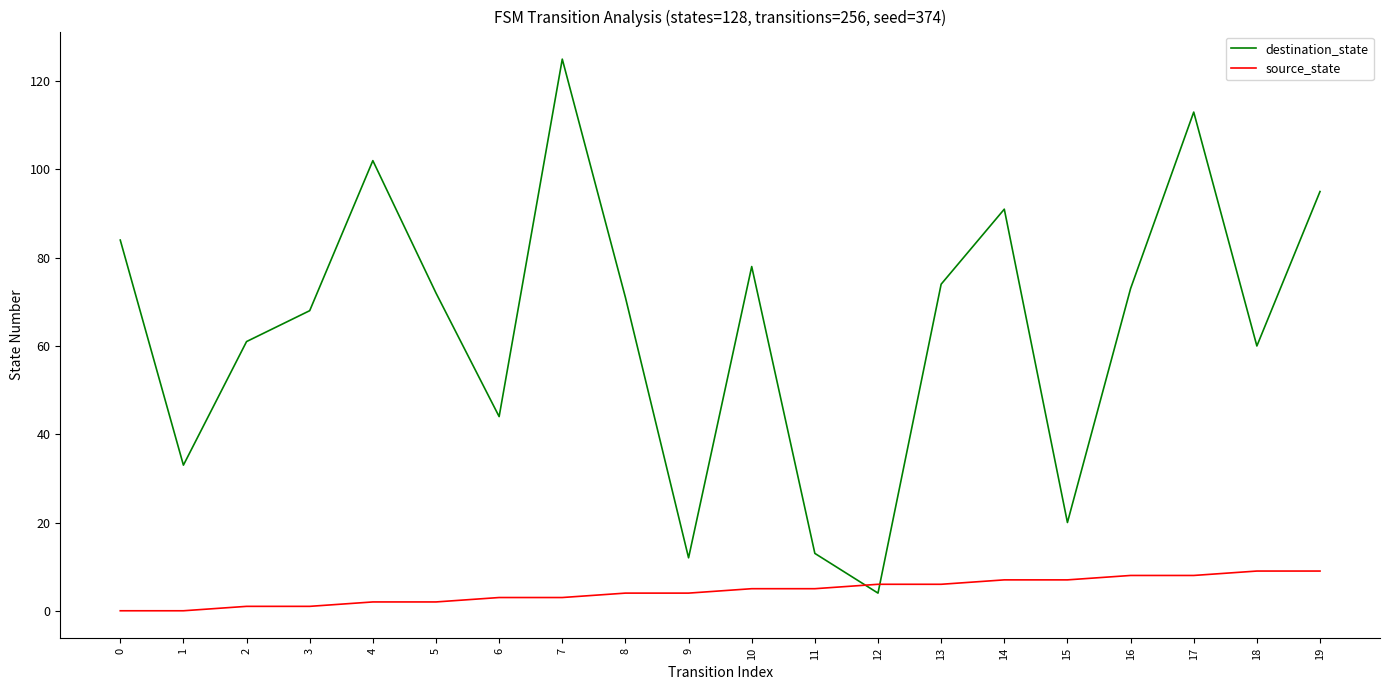

List the series in order of their overall mean, lowest first.

source_state, destination_state